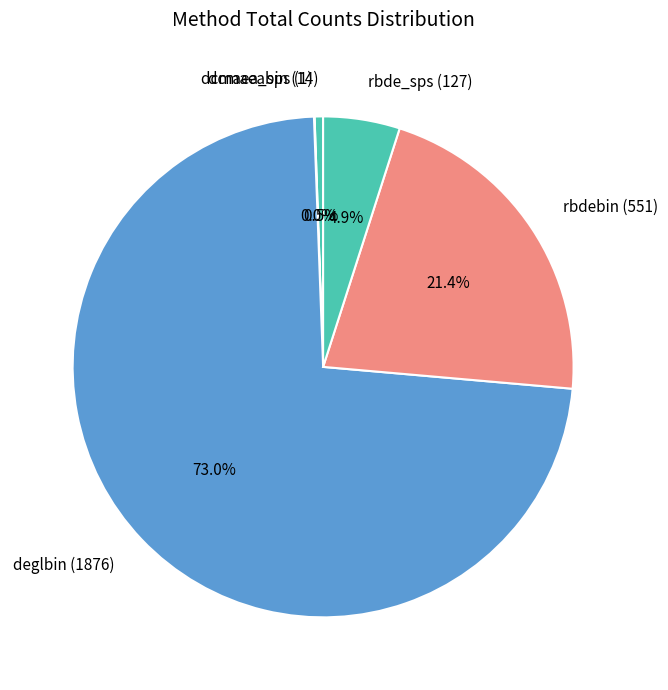

What is the largest slice in the pie chart?

deglbin (1876)